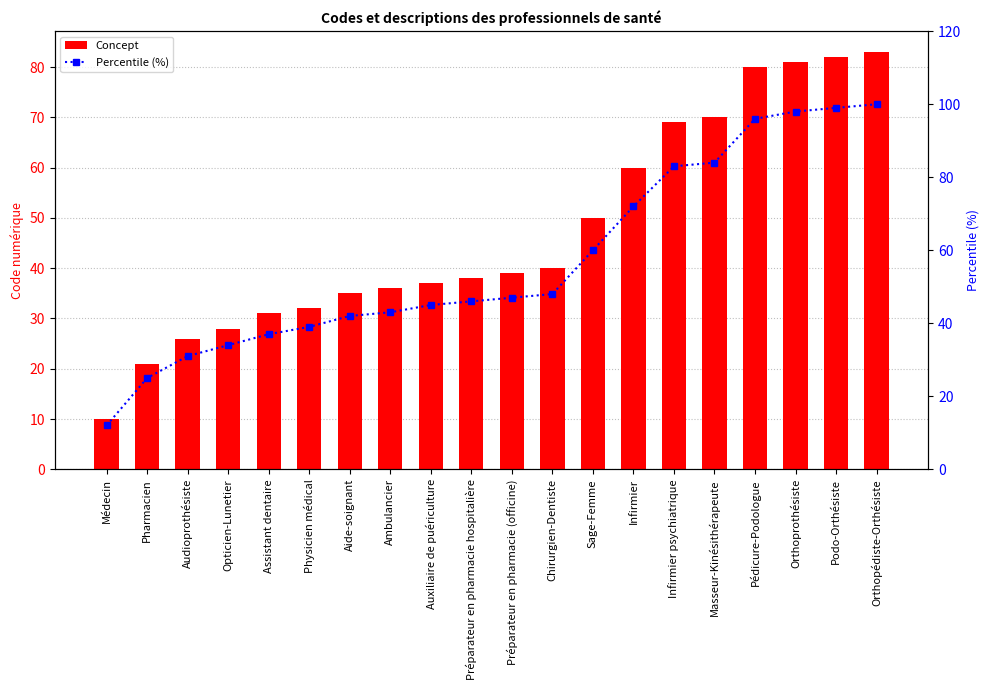

What is the sum of the Percentile (%) values at Médecin and Infirmier?

84